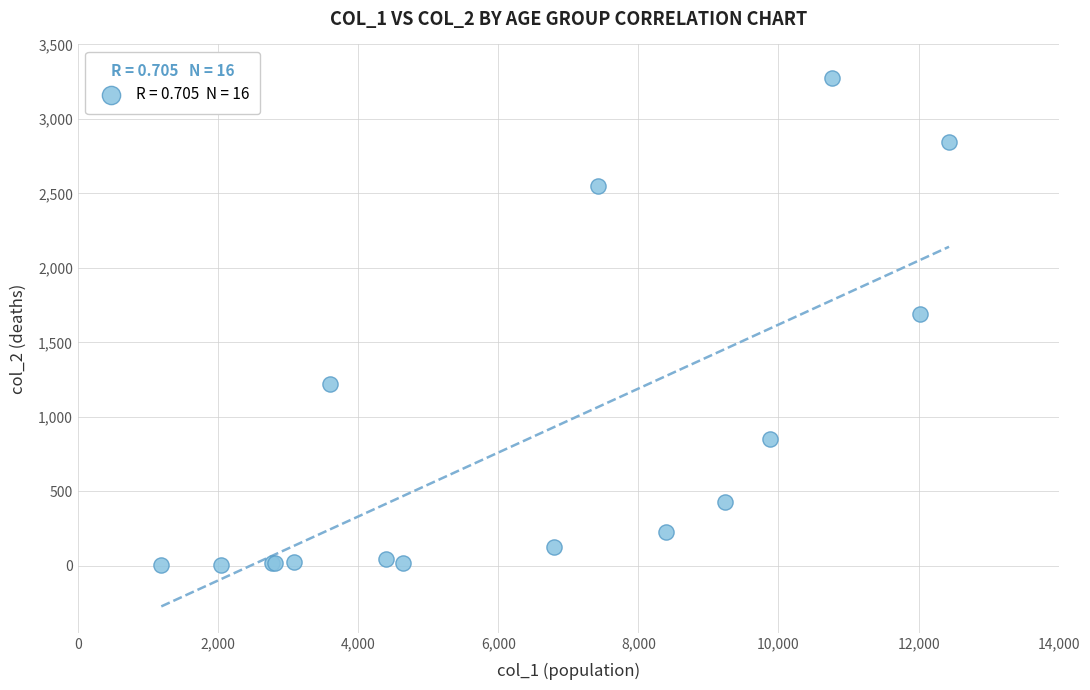

What Y value in the scatter plot is closest to 1638?

1690